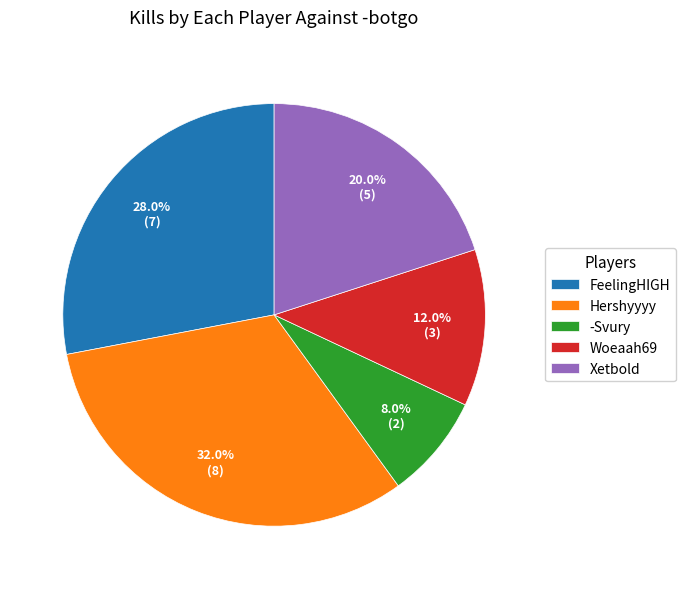

What is the largest slice in the pie chart?

Hershyyyy